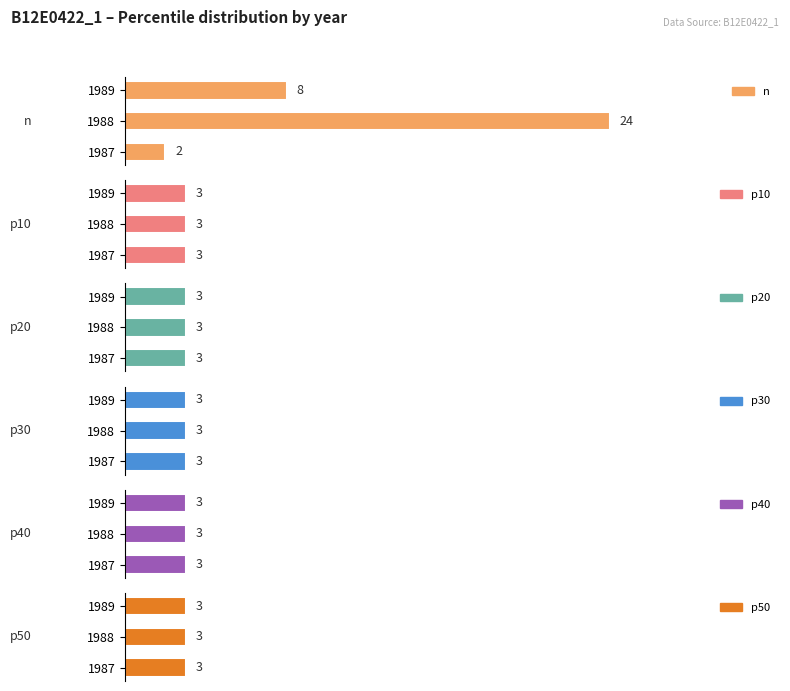

Which series has the largest range (max minus min)?

n